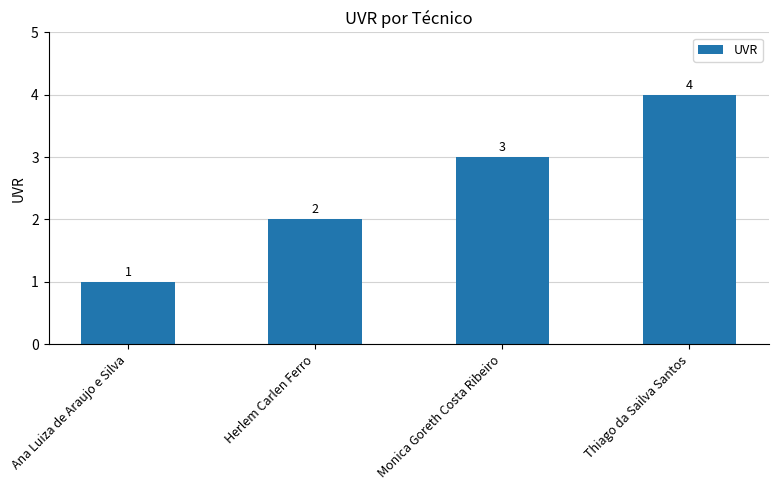

What position from the right is Monica Goreth Costa Ribeiro?

2